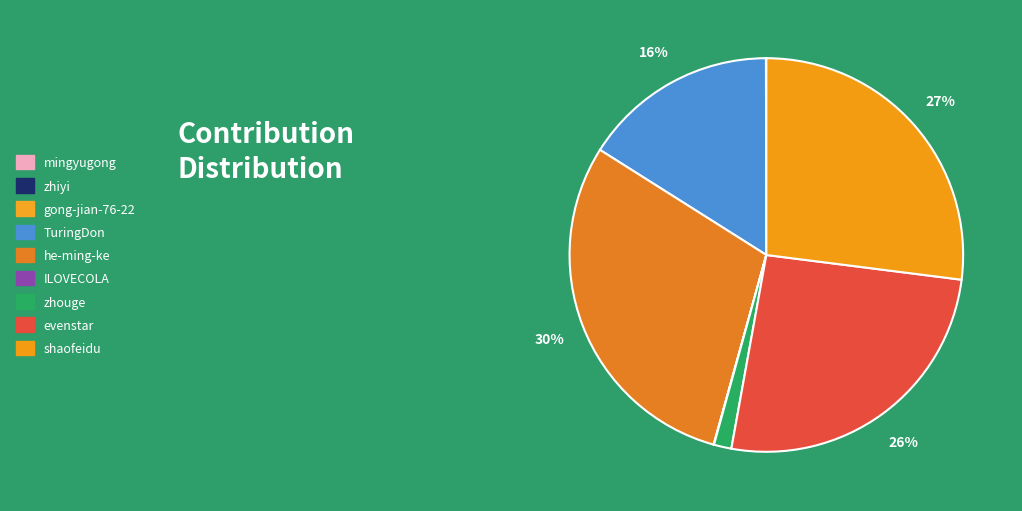

Which slice is the largest?

he-ming-ke